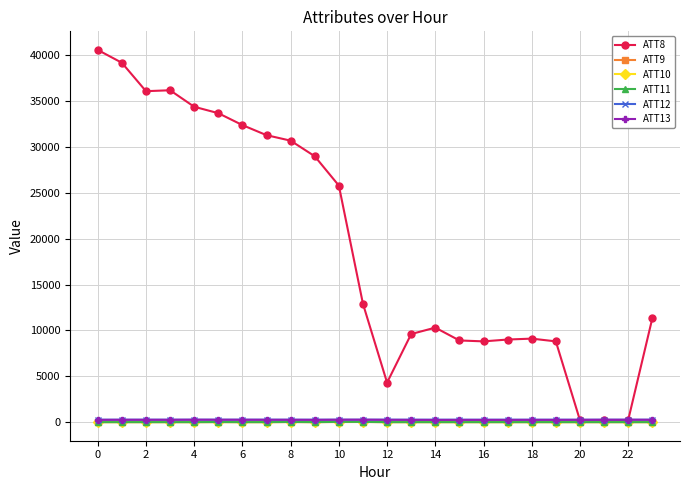

Which series has the widest spread of values?

ATT8